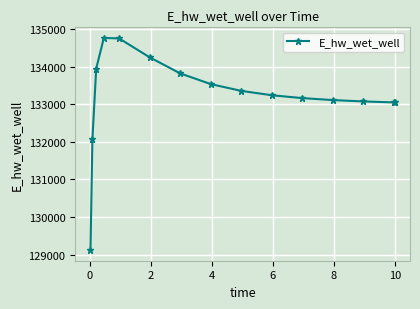

What is the value of the 11th point from the left?

133163.5